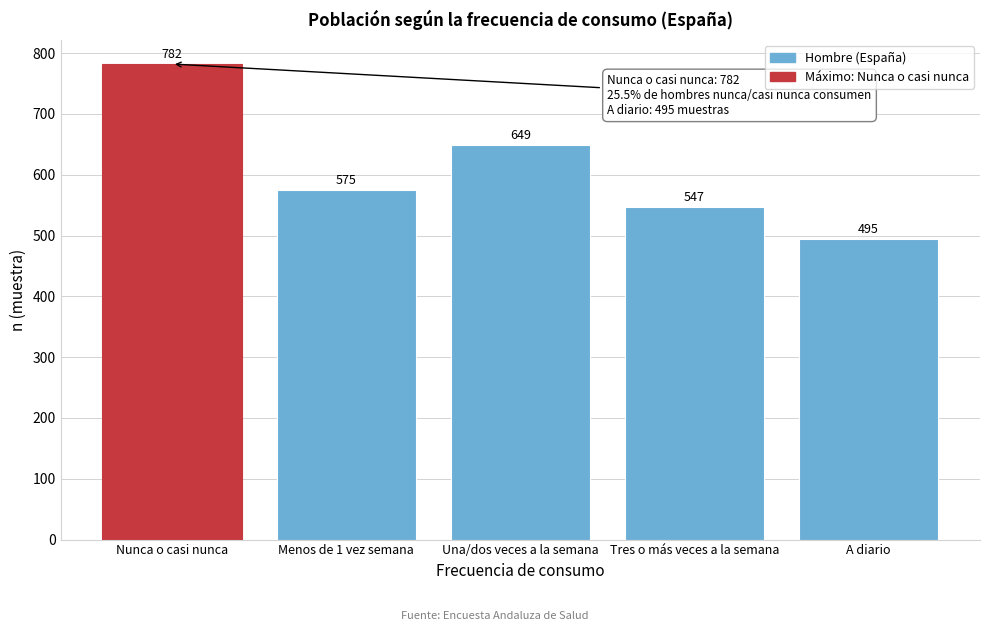

Reading right to left, extract all data points from this chart.

A diario=495	Tres o más veces a la semana=547	Una/dos veces a la semana=649	Menos de 1 vez semana=575	Nunca o casi nunca=782